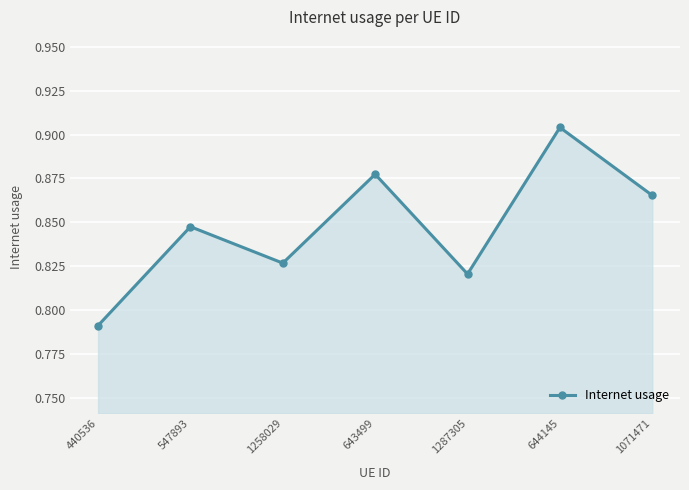

The value at 440536 is 0.4. True or false?

False